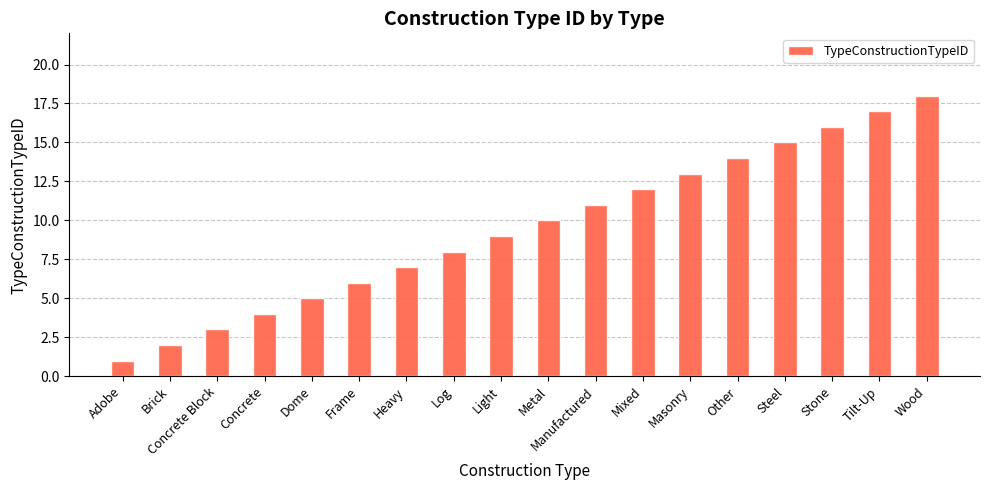

What is the value of the 7th bar from the left?

7